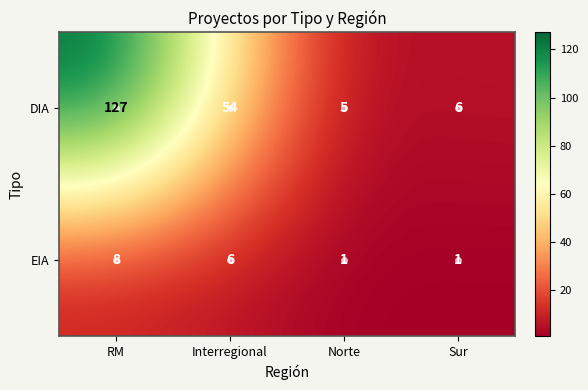

Is it true that DIA equals 20 at Interregional?

False